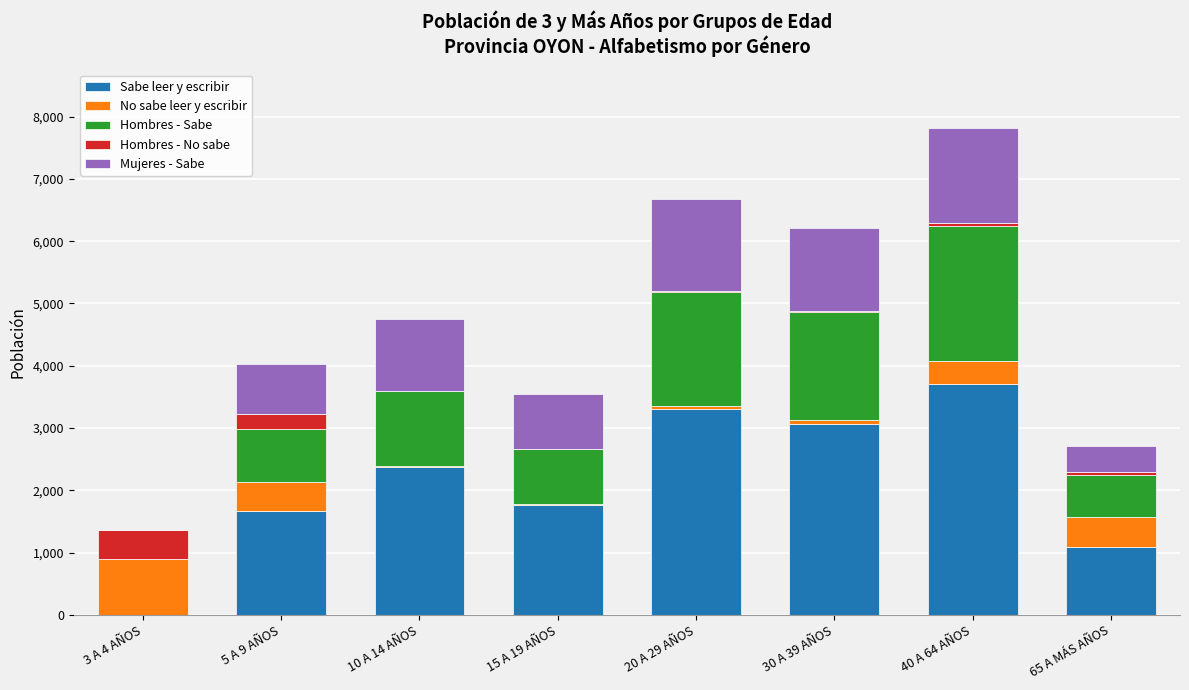

At which label does Sabe leer y escribir reach its peak?

40 A 64 AÑOS